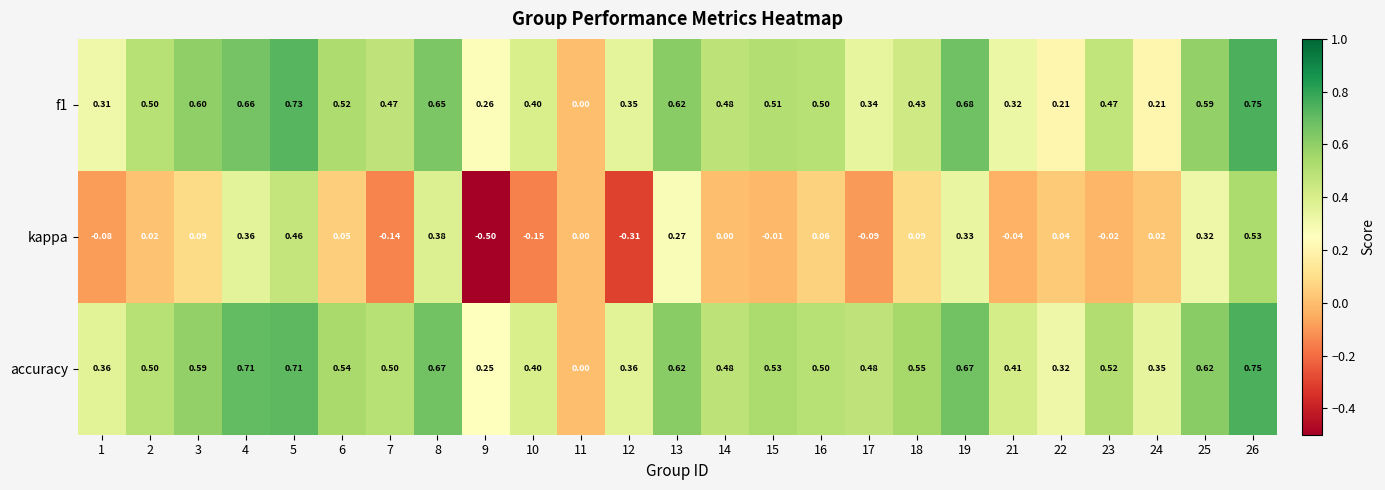

Which series changed the most between 6 and 26?

kappa